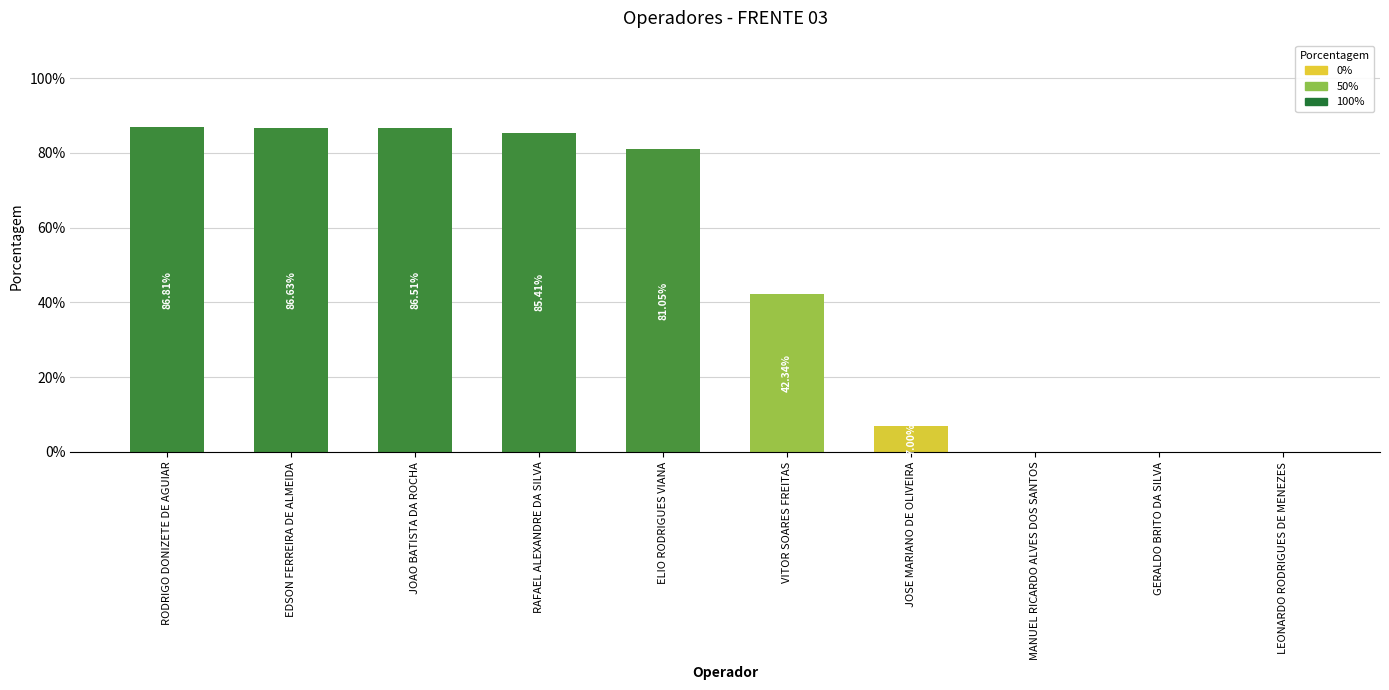

What is the average value?

0.5